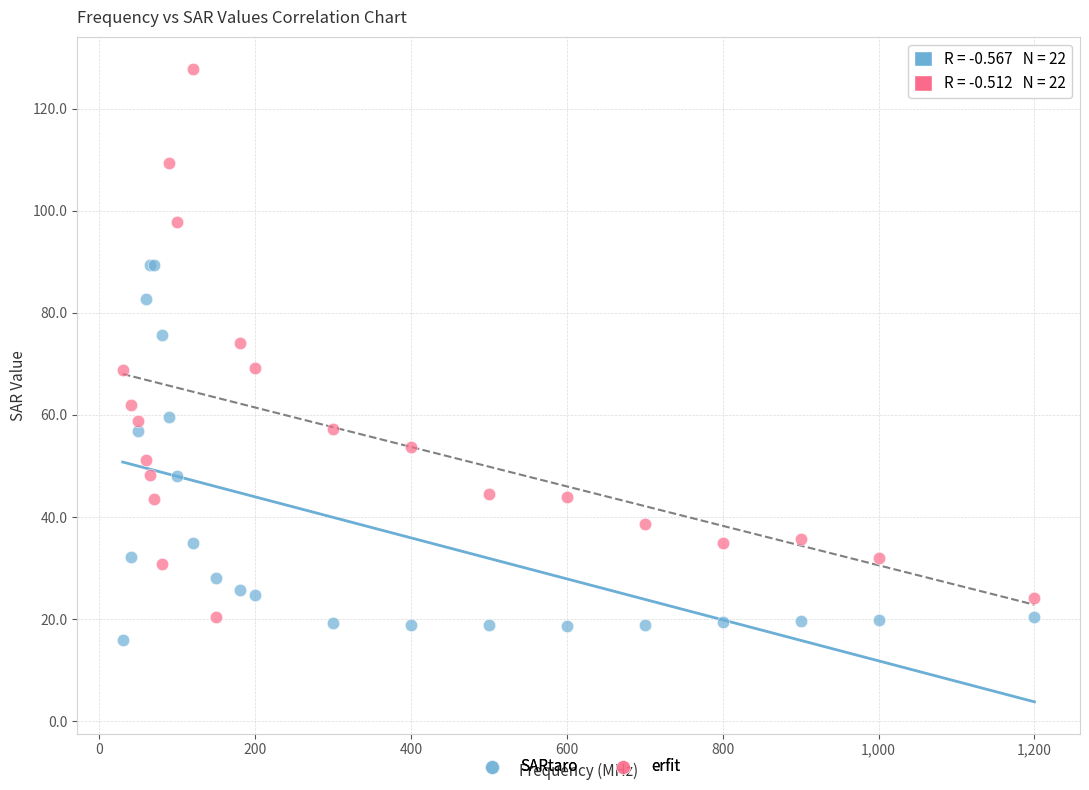

Which series contains the highest Y value?

erfit